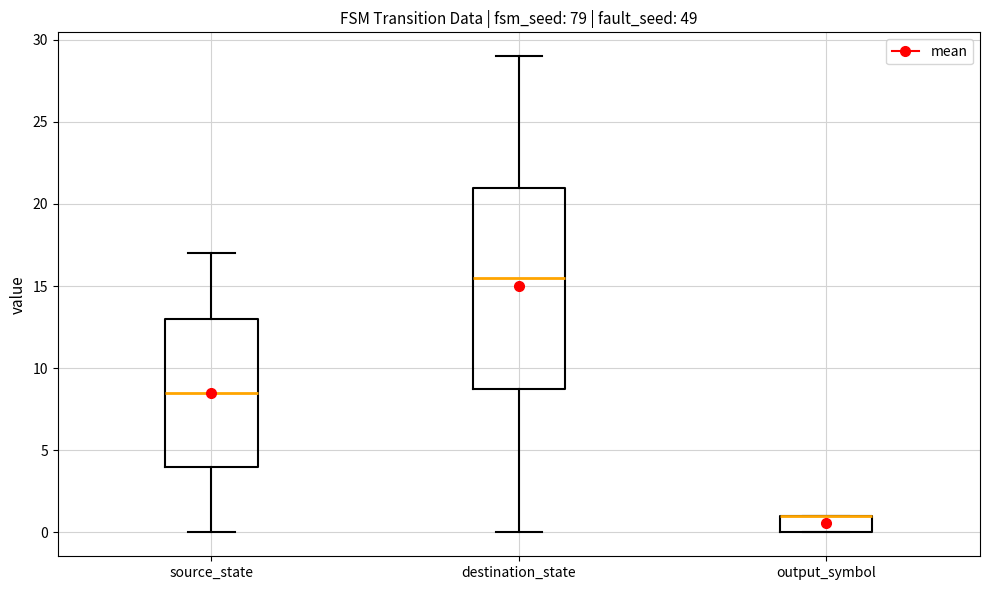

Reading left to right, read every box against the y-axis: the position of its median line, the range the box covers, and the ends of its whiskers. The values are not printed on the chart, so give them approximately, as read against the axis.

source_state: median 8.5, box 4.0 to 13.0, whiskers 0.0 to 17.0
destination_state: median 15.5, box 9.0 to 21.0, whiskers 0.0 to 29.0
output_symbol: median 1.0 (drawn on the box's upper edge), box 0.0 to 1.0, whiskers 0.0 to 1.0